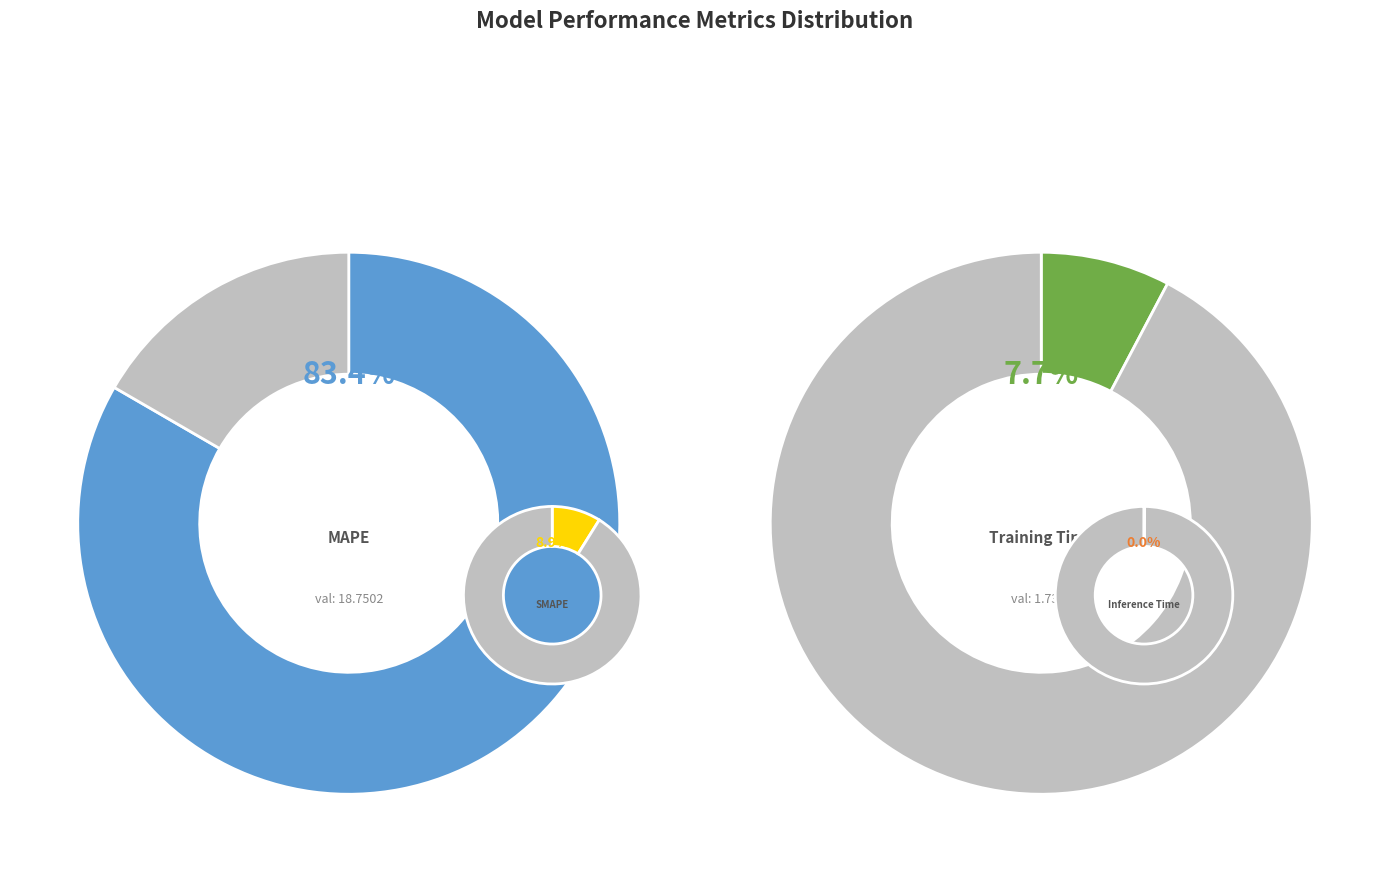

What is the ratio of the value at SMAPE to the value at Training Time?

1.2